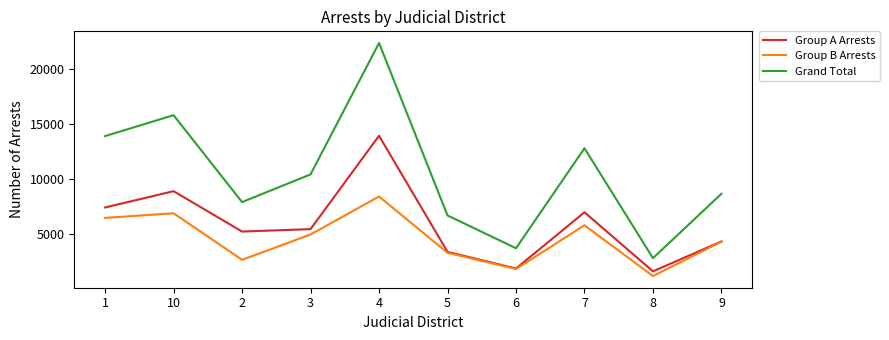

Between 1 and 7, which series saw the biggest shift?

Grand Total